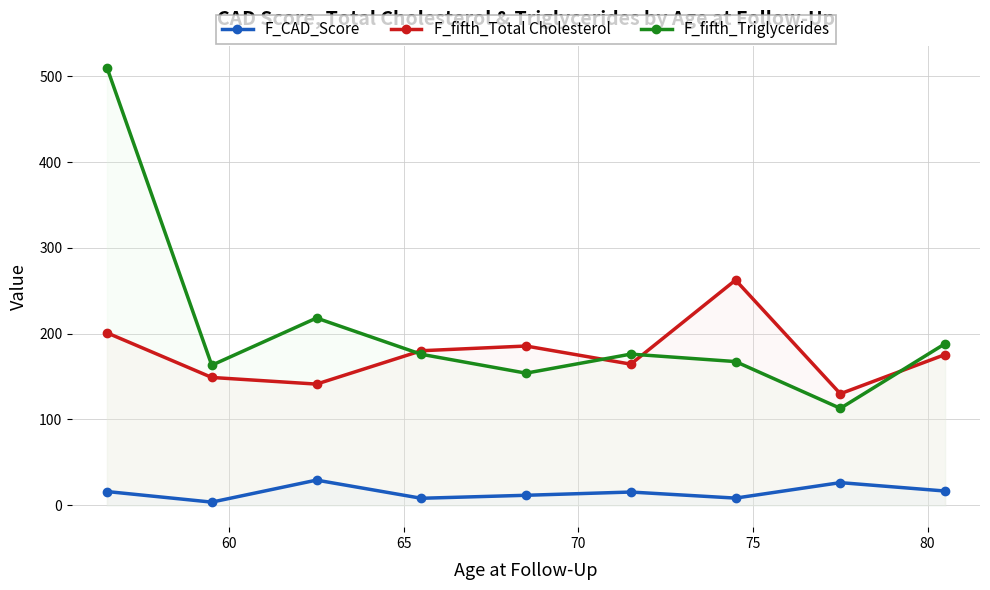

Which series has the largest range (max minus min)?

F_fifth_Triglycerides